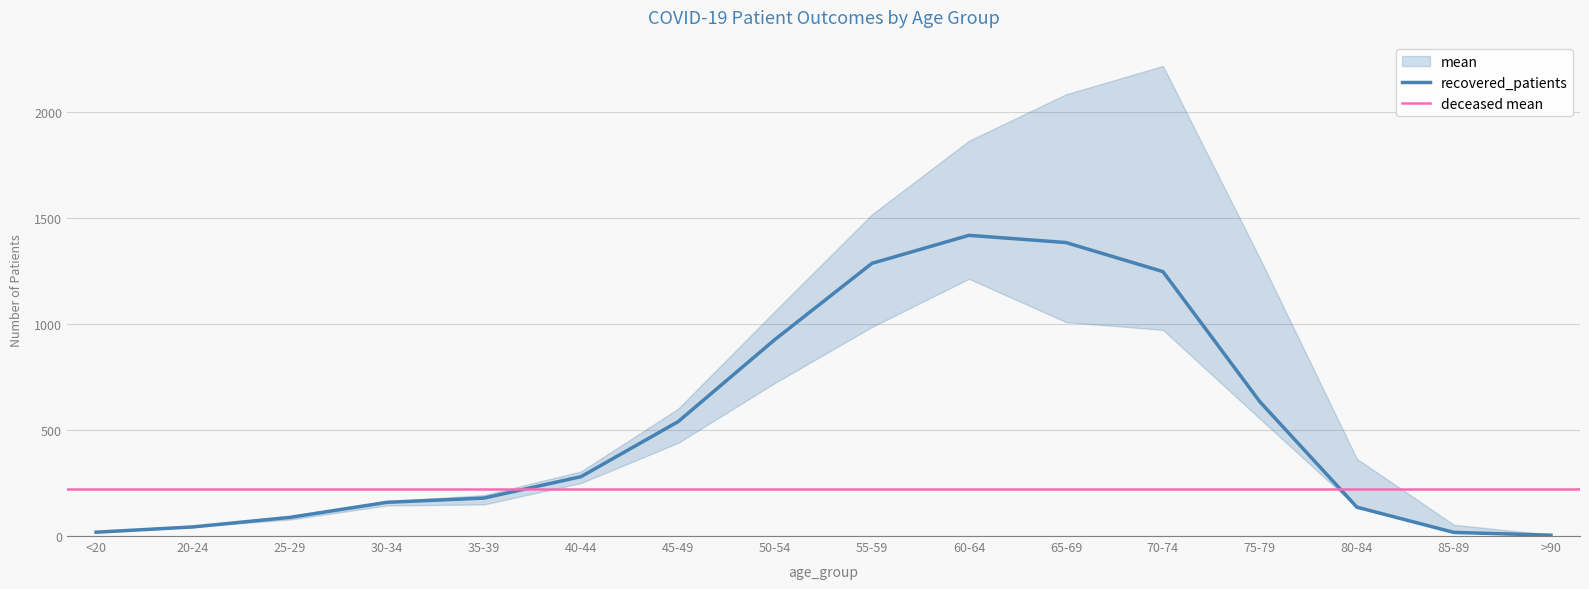

Rank the categories by deceased_patients value from lowest to highest.

20-24, >90, <20, 30-34, 25-29, 35-39, 40-44, 85-89, 45-49, 50-54, 80-84, 55-59, 60-64, 75-79, 65-69, 70-74